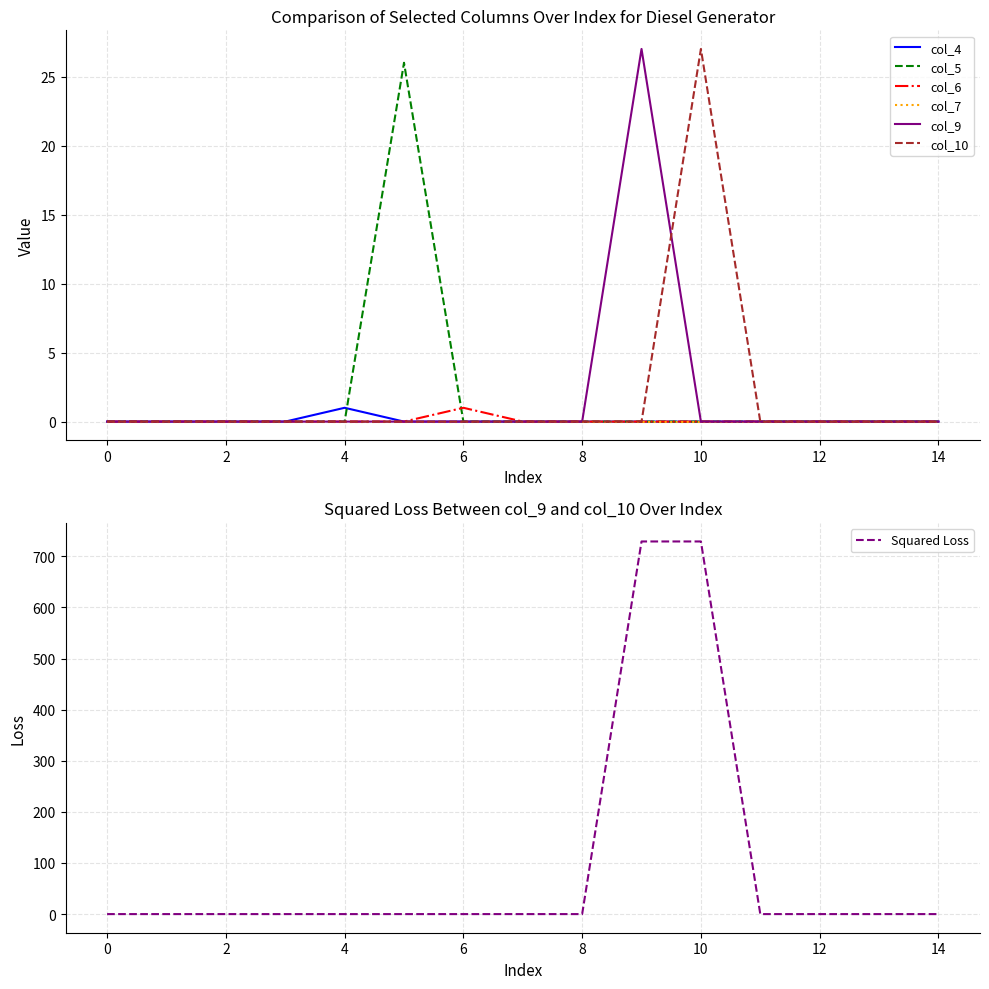

True or false: Diesel Generator - col_5 and Diesel Generator - col_9 intersect in this chart.

False